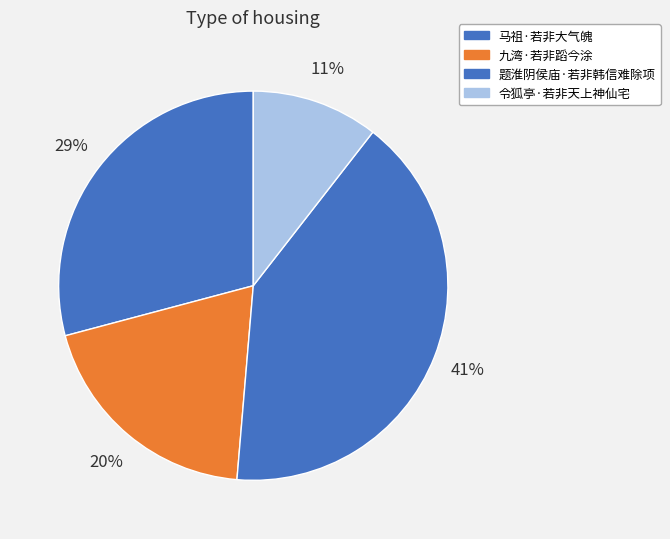

To the nearest percent, what is the difference between the largest and smallest slice percentages?

30%